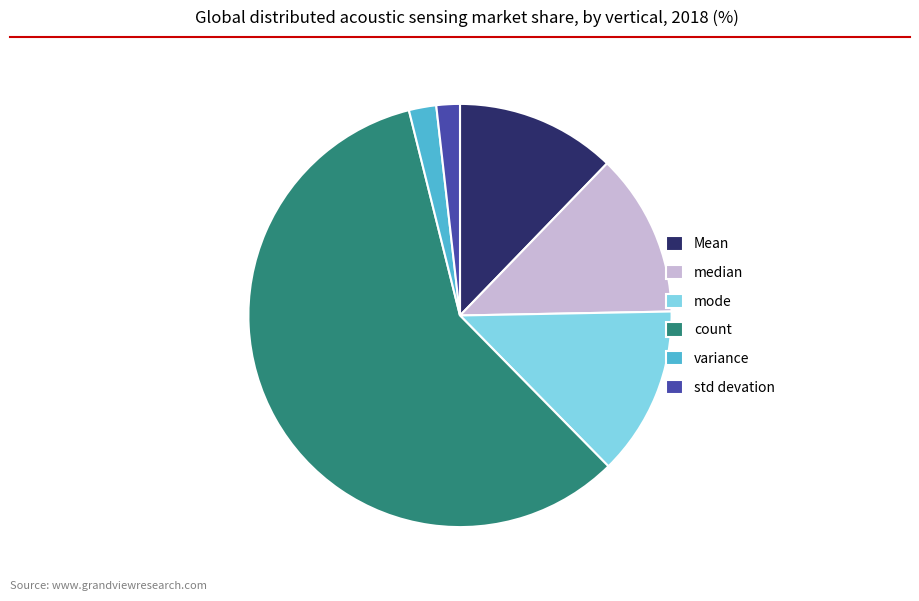

Which slice is the largest?

count